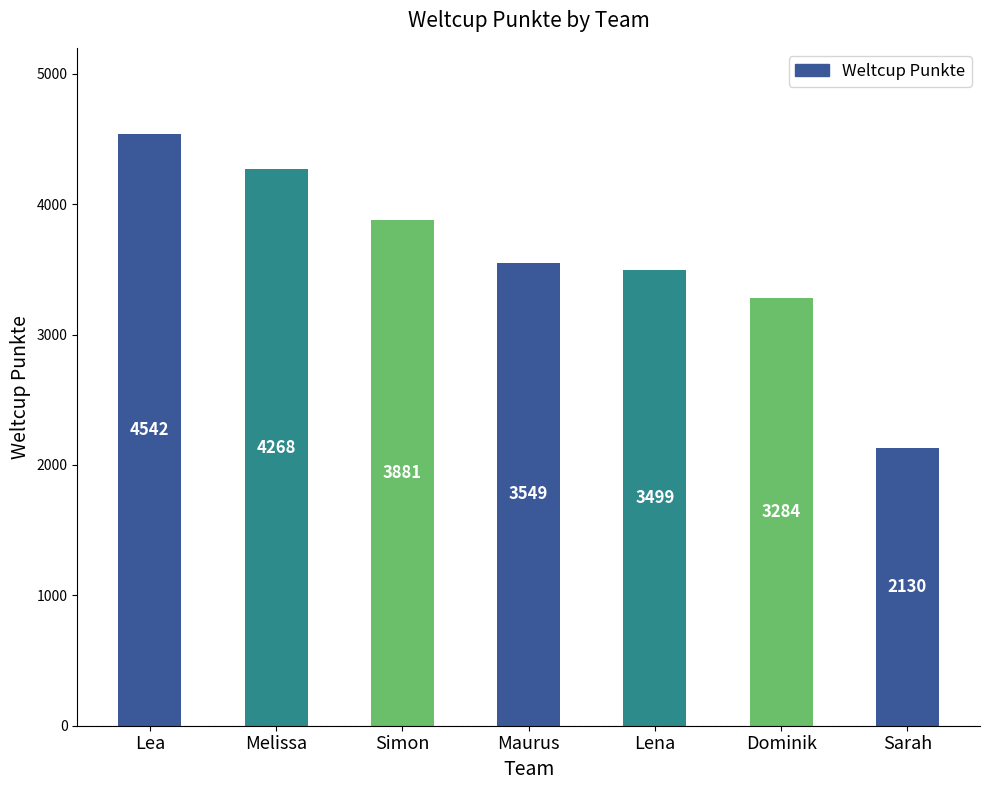

What is the value of the 5th bar from the left?

3499